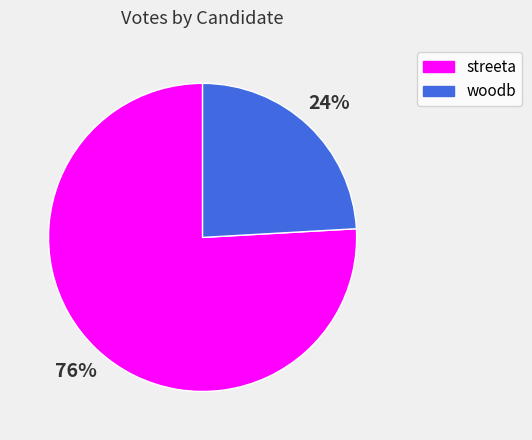

The streeta slice represents 76% of the pie. True or false?

True